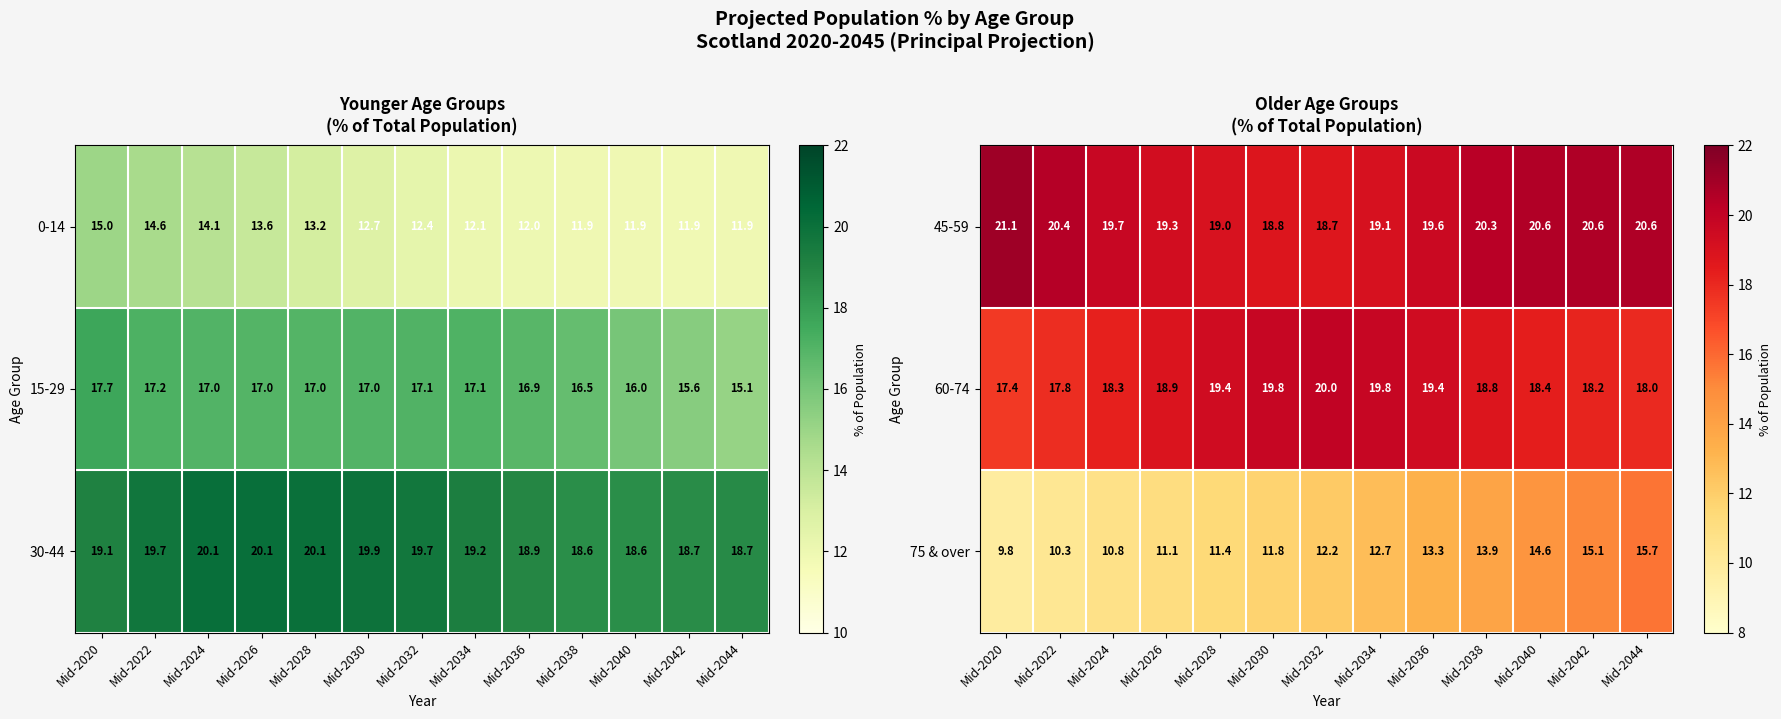

Count the number of categories in the chart.

13